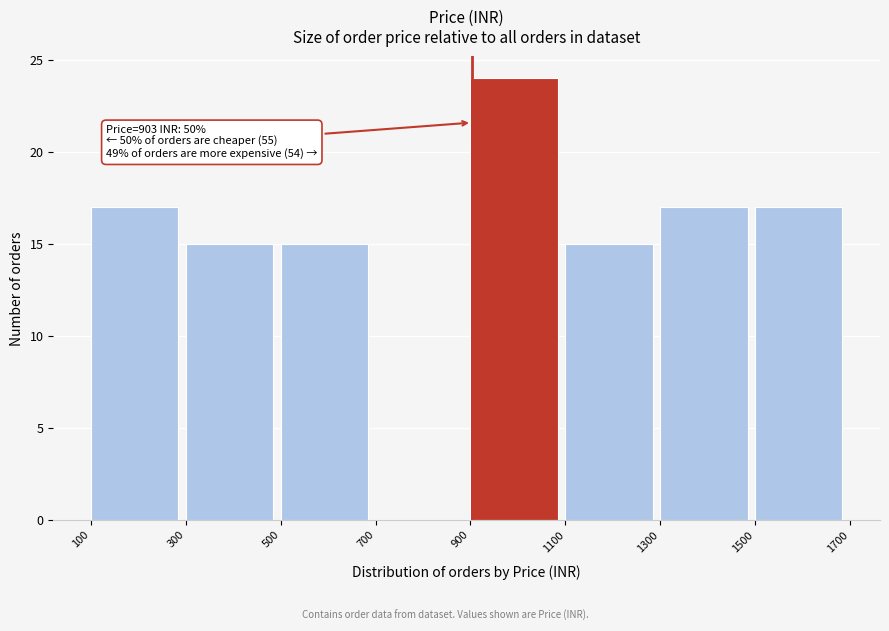

Which range on the x-axis has the tallest bar?

900 to 1100